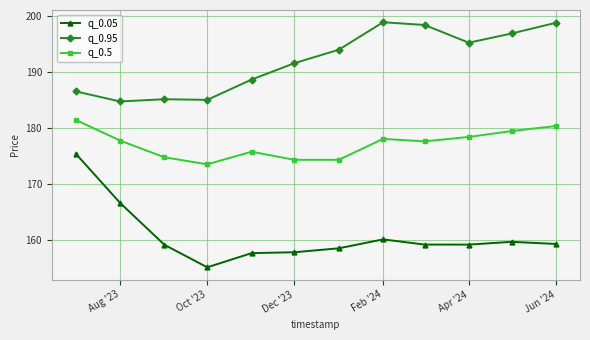

Which series has the largest range (max minus min)?

q_0.05